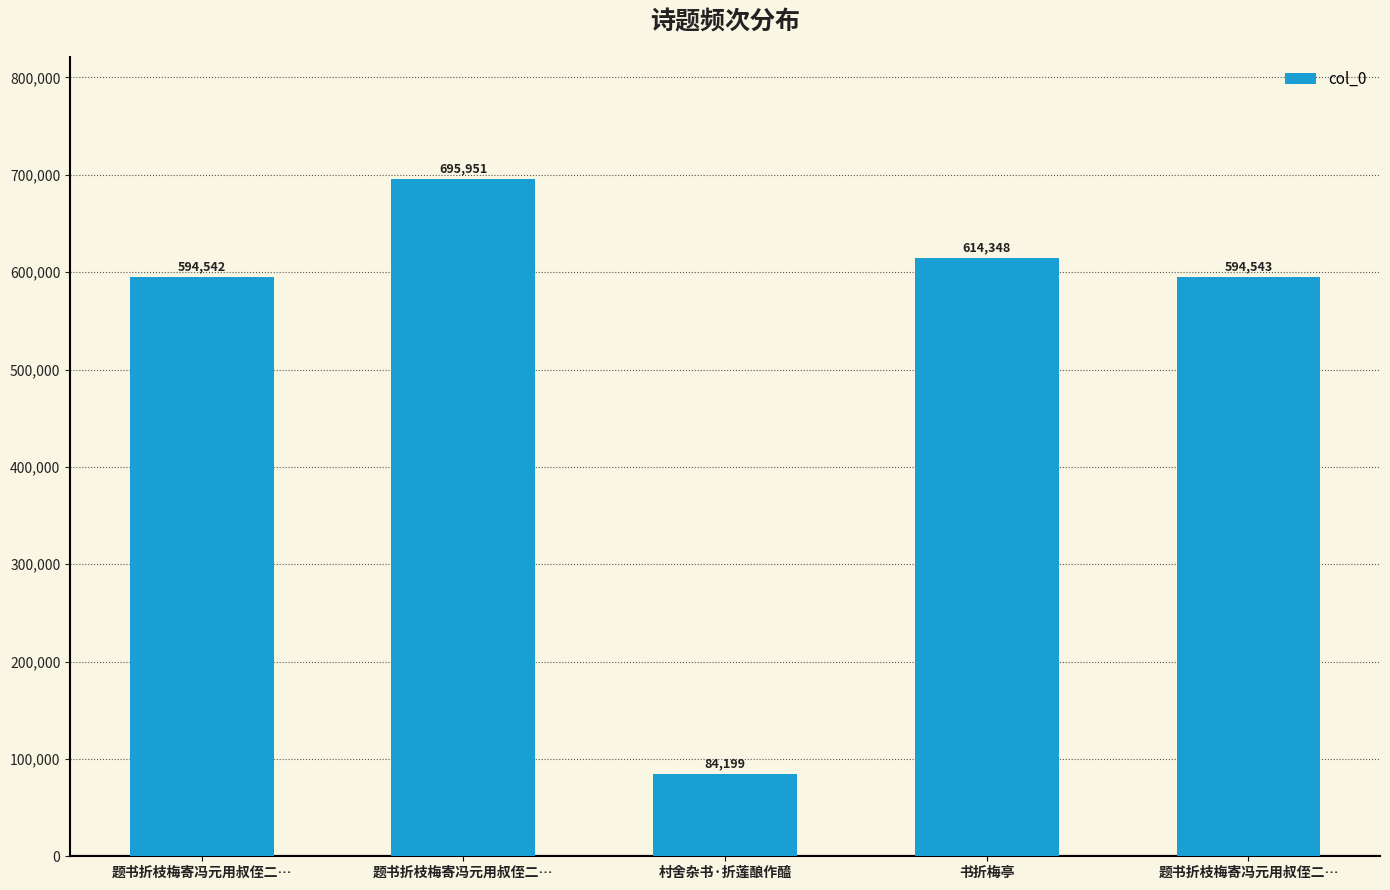

What is the greatest value displayed?

695951